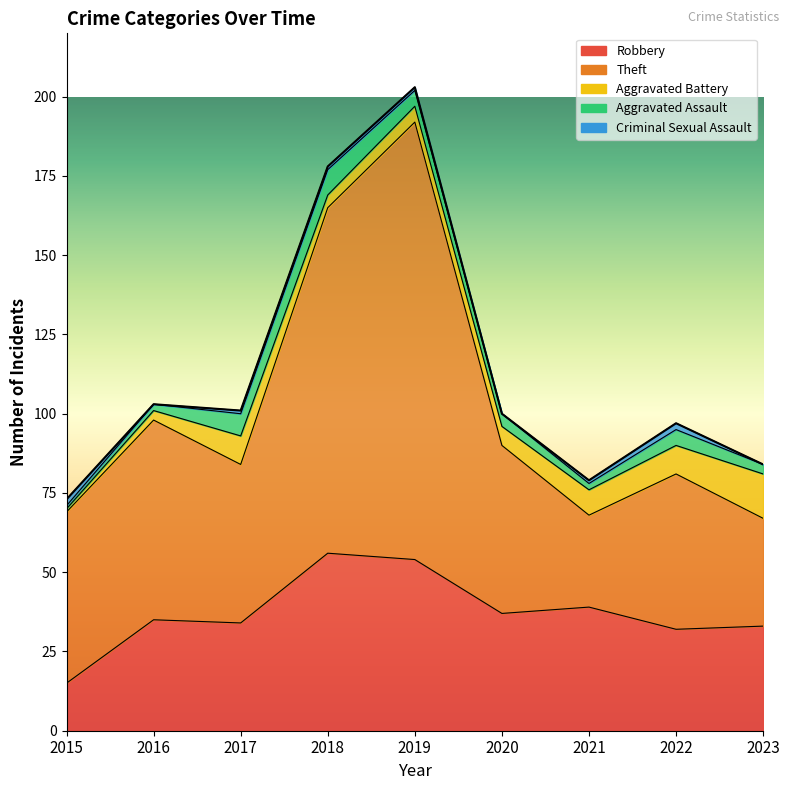

How many distinct data groups are displayed?

5